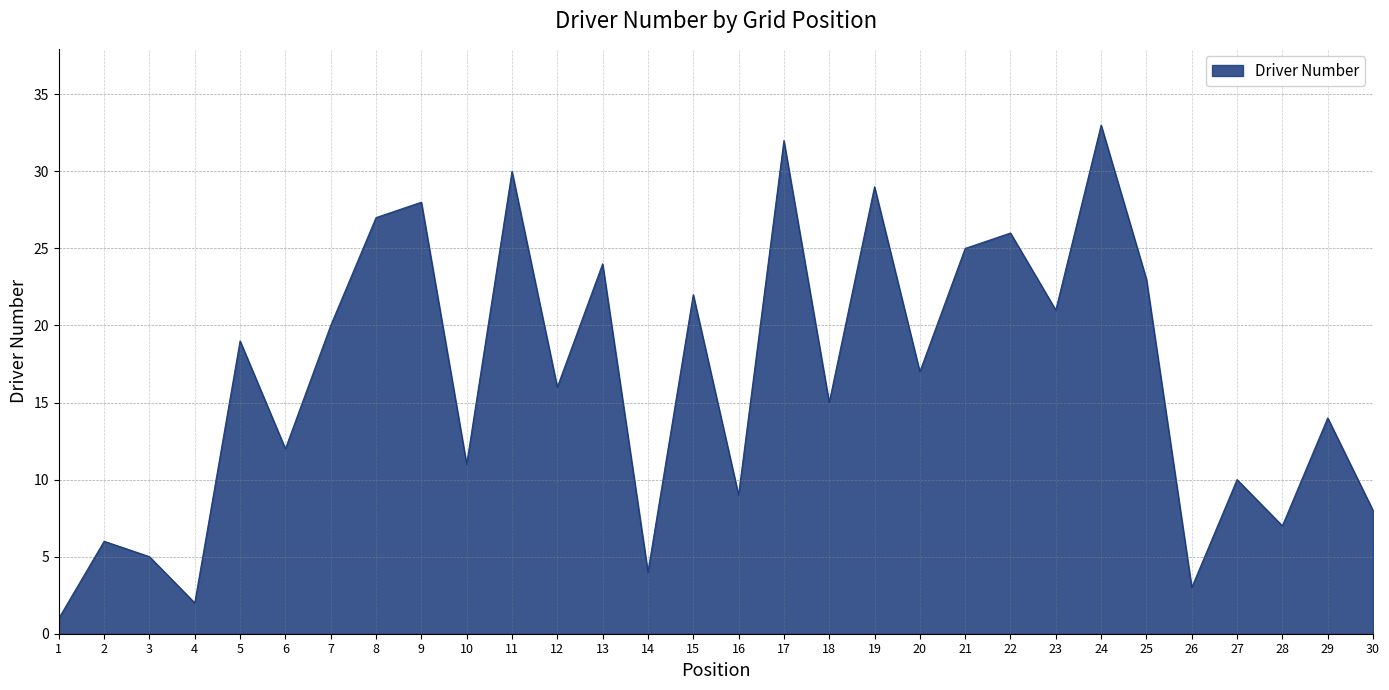

At which label is the value closest to 17?

20